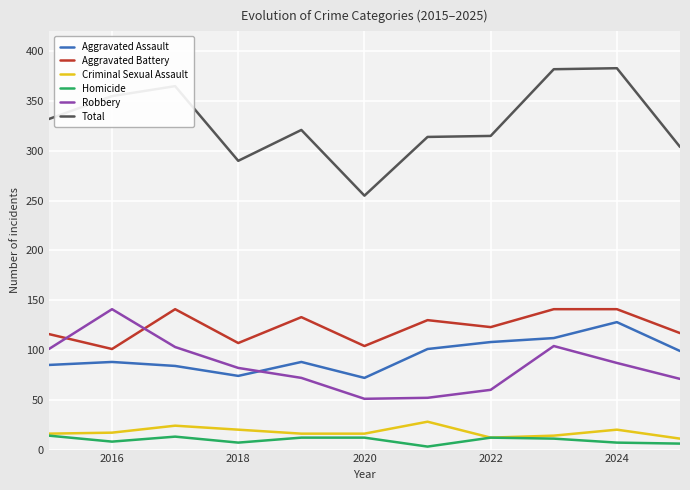

What is the sum of all Robbery values?

924